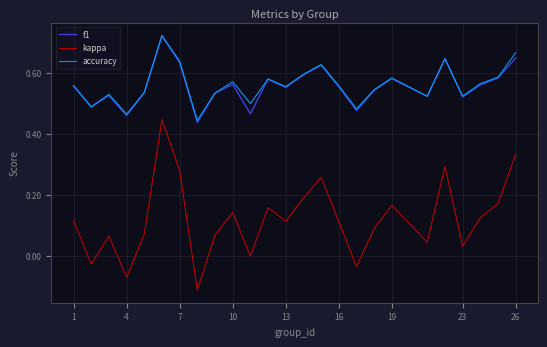

True or false: f1 and kappa cross at least once.

False